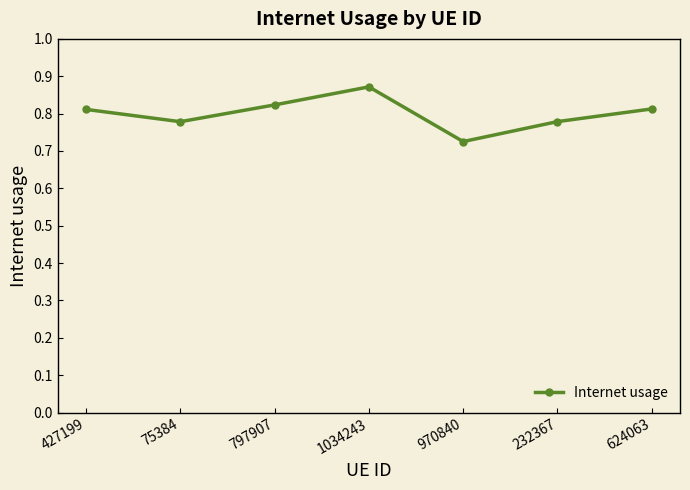

What is the sum of the values at 75384 and 232367?

1.6